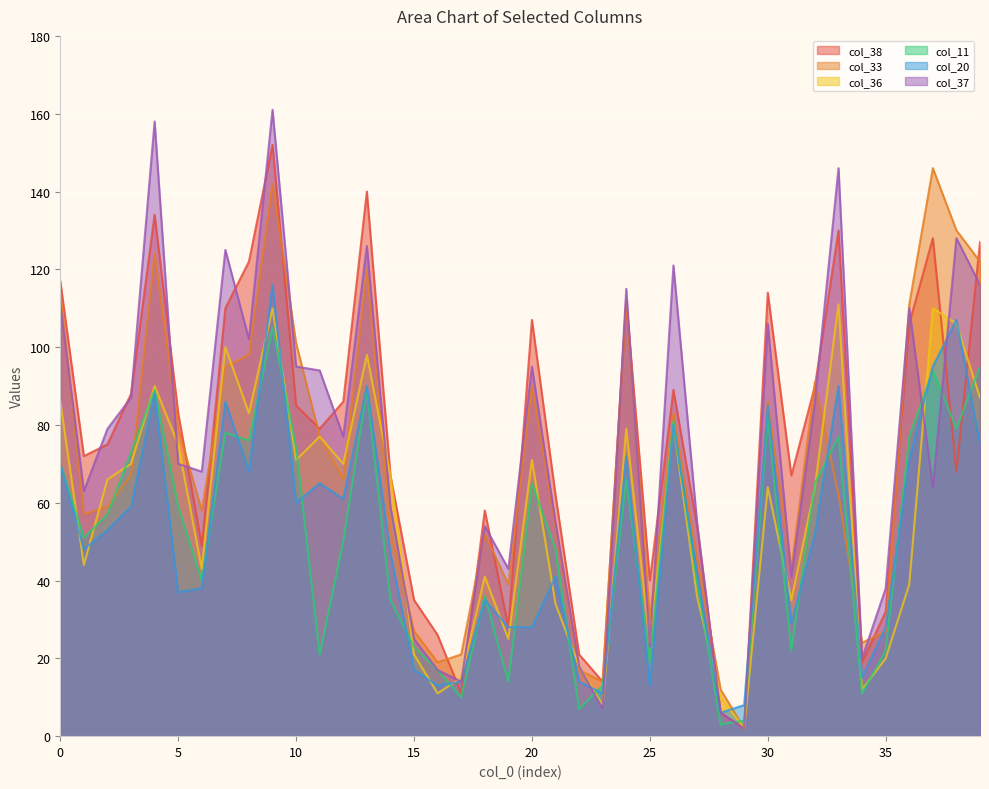

At how many categories does at least one series exceed 129?

6